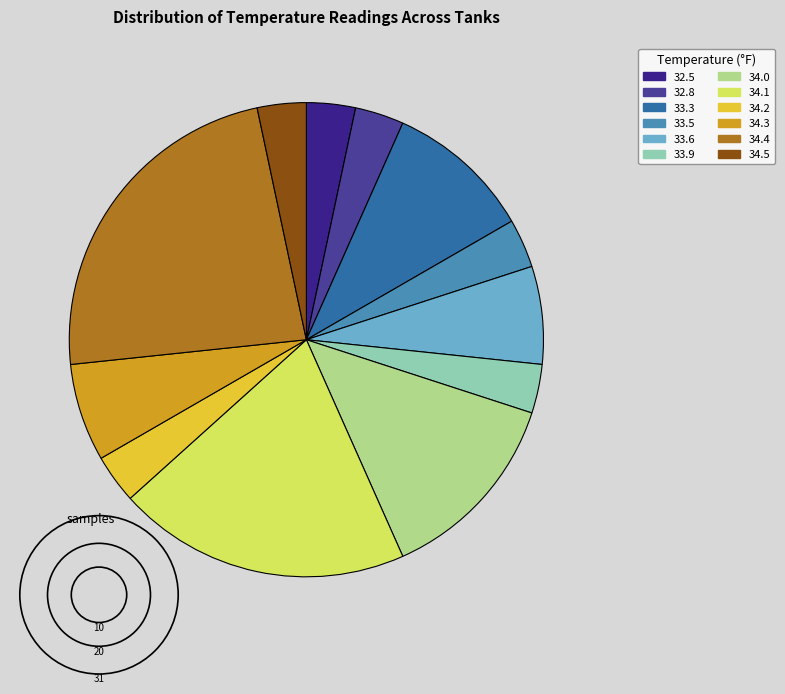

Between 34.2 and 34.4, which is larger?

34.4